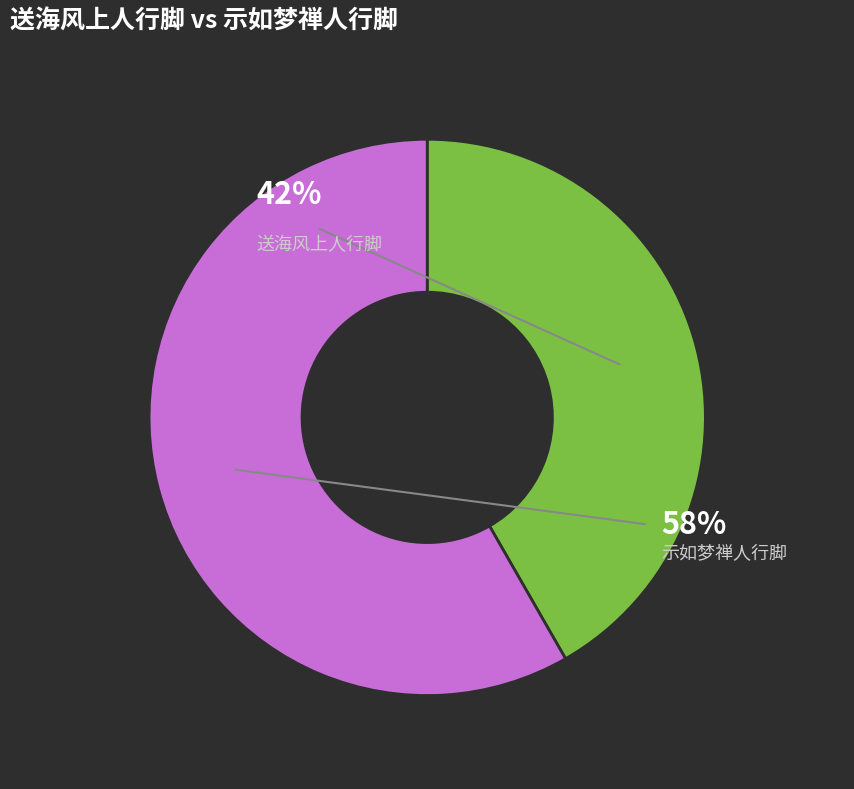

Approximately how many times larger is the value at 送海风上人行脚 compared to 示如梦禅人行脚?

0.7